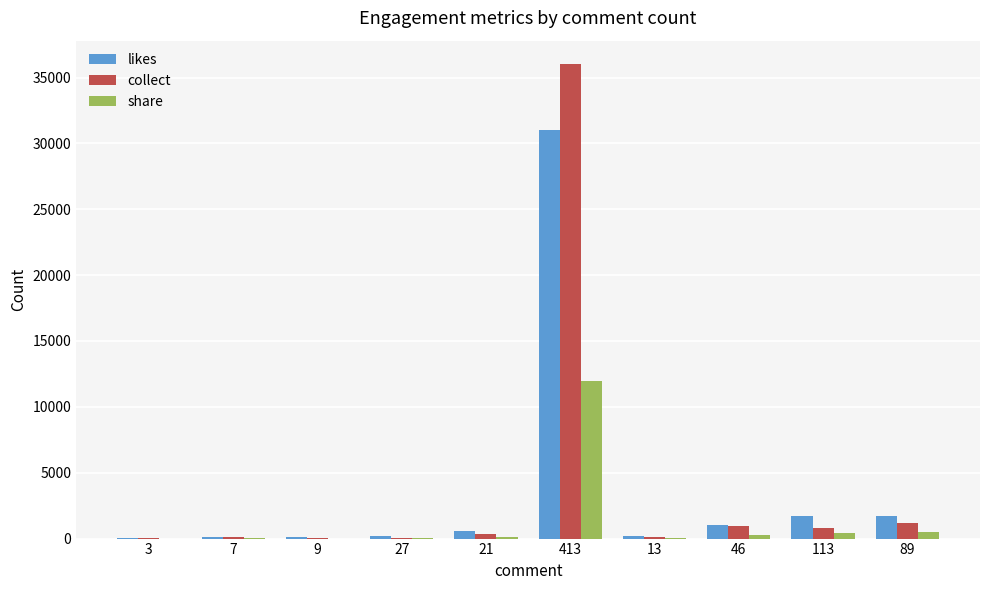

What is the maximum value for share?

12000